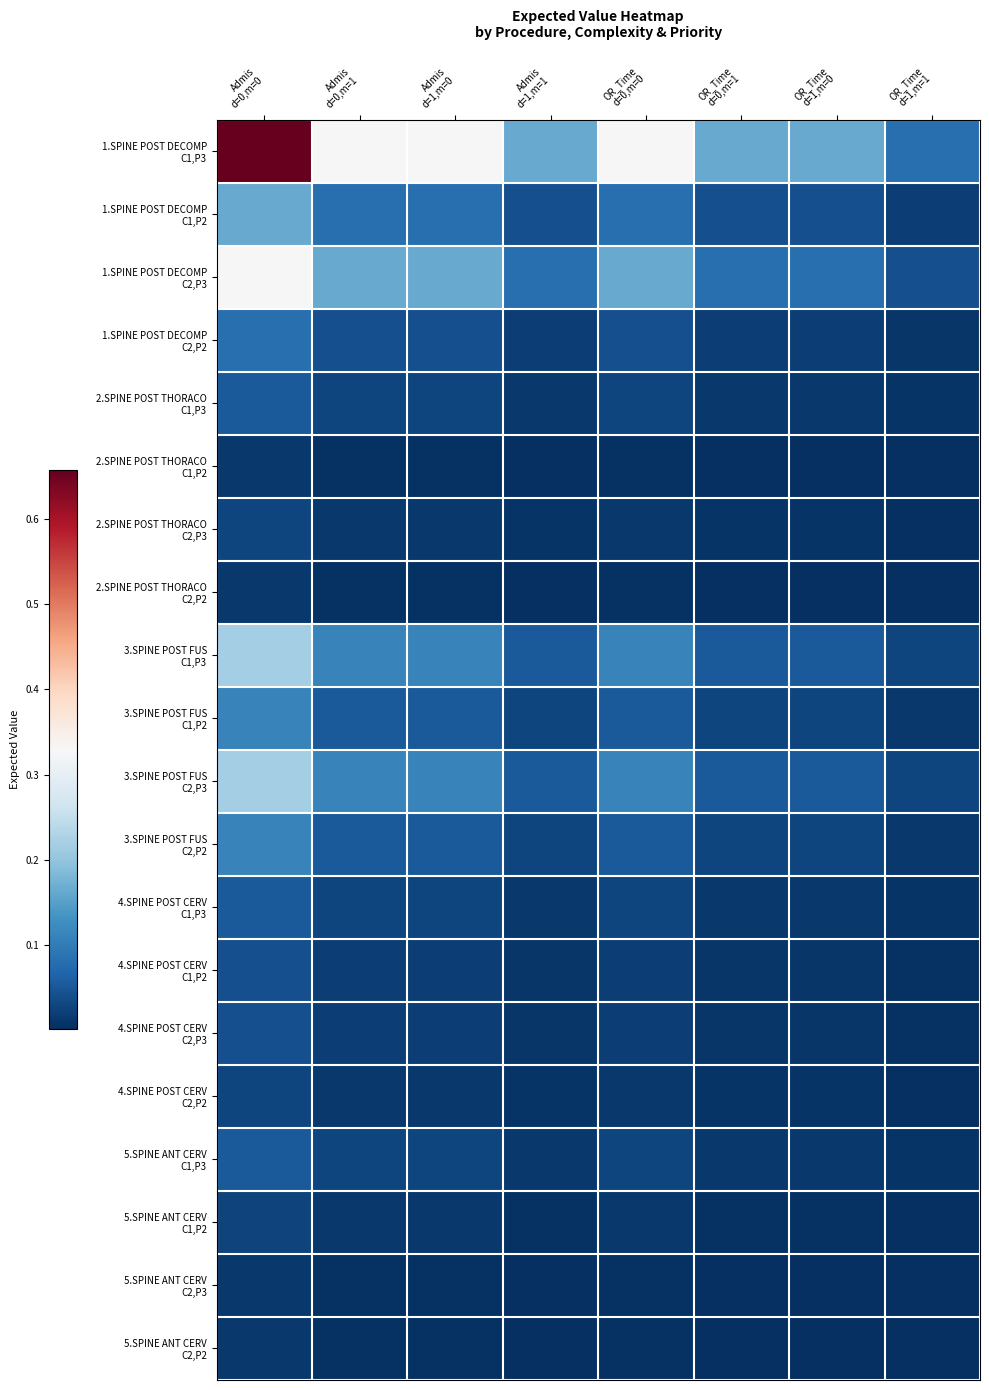

Which series changed the most between Admis d=1,m=0 and OR_Time d=0,m=0?

1.SPINE POST DECOMP C1,P3